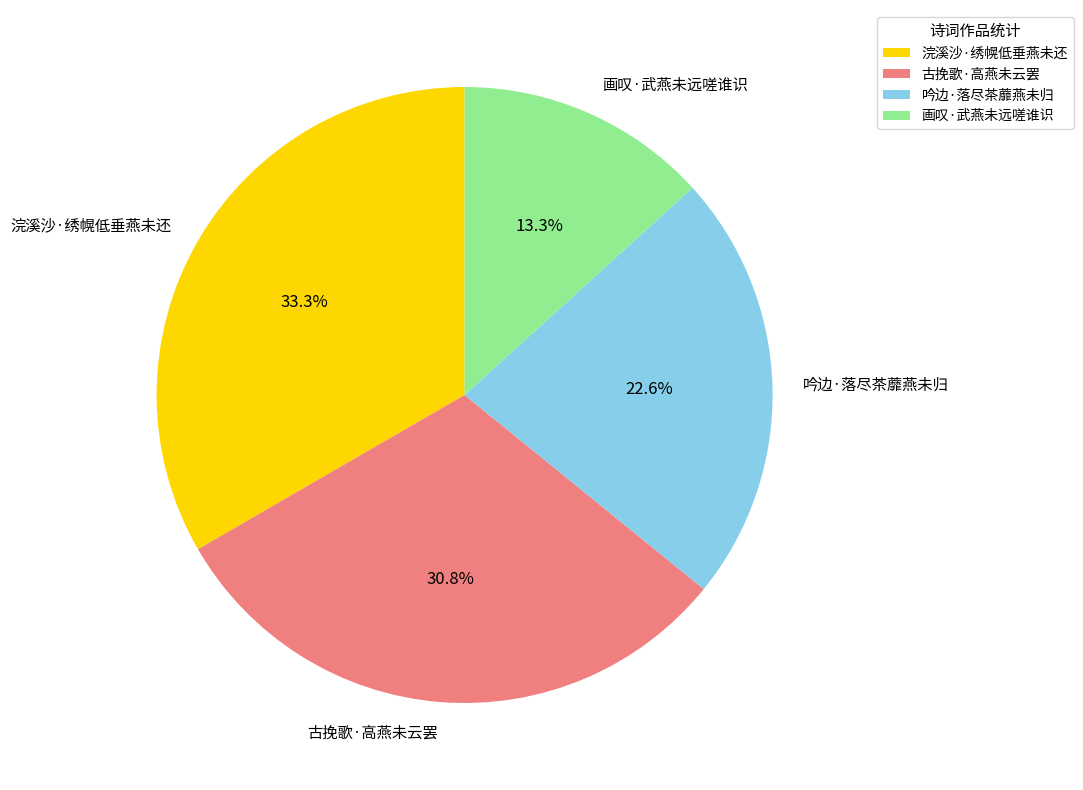

Rank the categories by value from highest to lowest.

浣溪沙·绣幌低垂燕未还, 古挽歌·高燕未云罢, 吟边·落尽茶蘼燕未归, 画叹·武燕未远嗟谁识